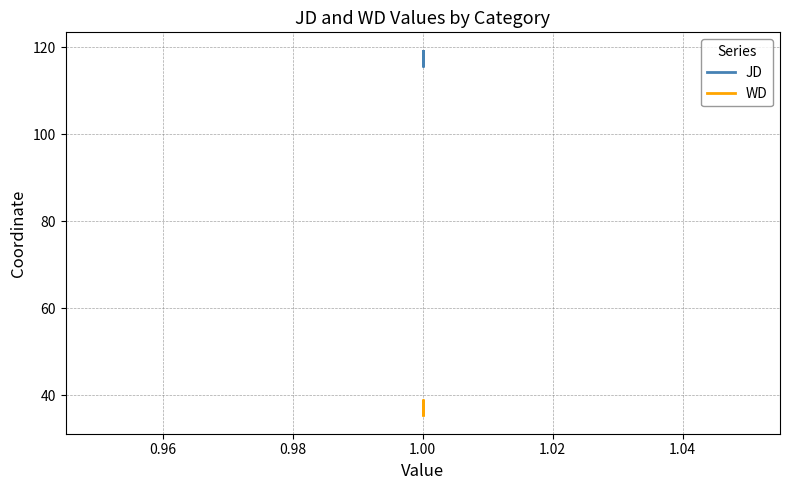

Which series has the largest range (max minus min)?

JD